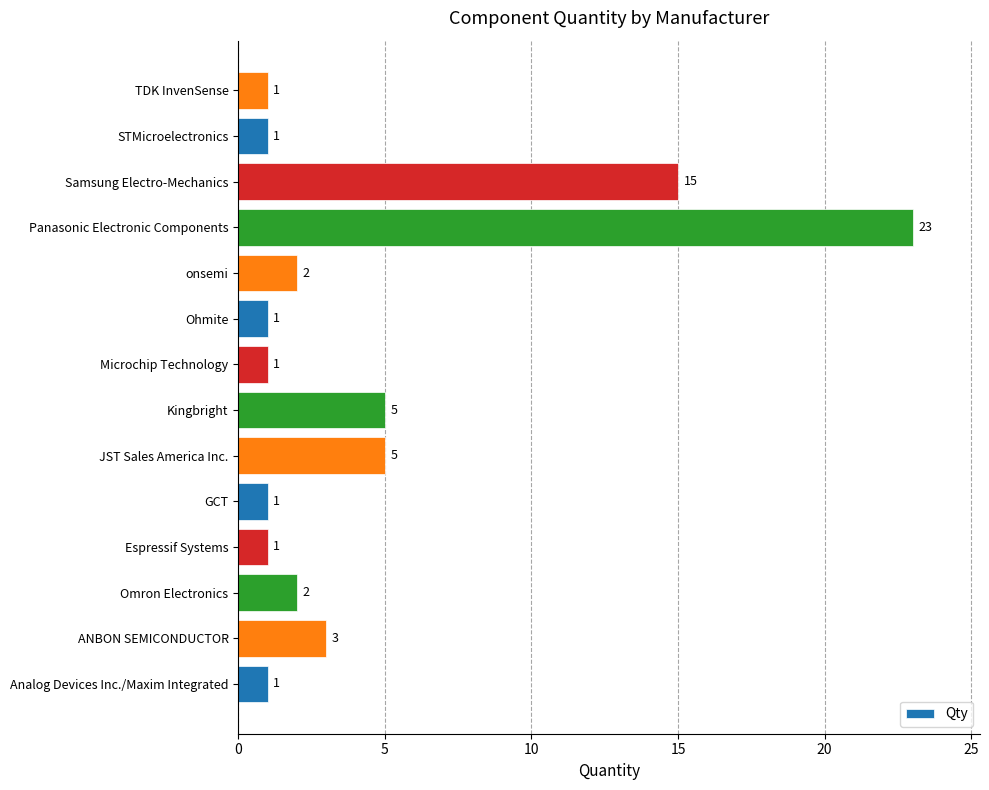

True or false: the data shows 1 at Analog Devices Inc./Maxim Integrated.

True